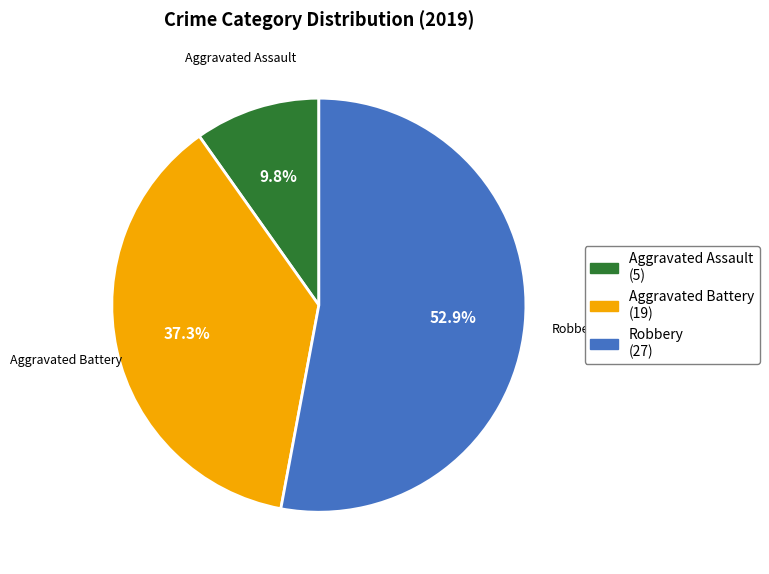

Approximately how many times larger is the value at Aggravated Battery compared to Aggravated Assault?

3.8